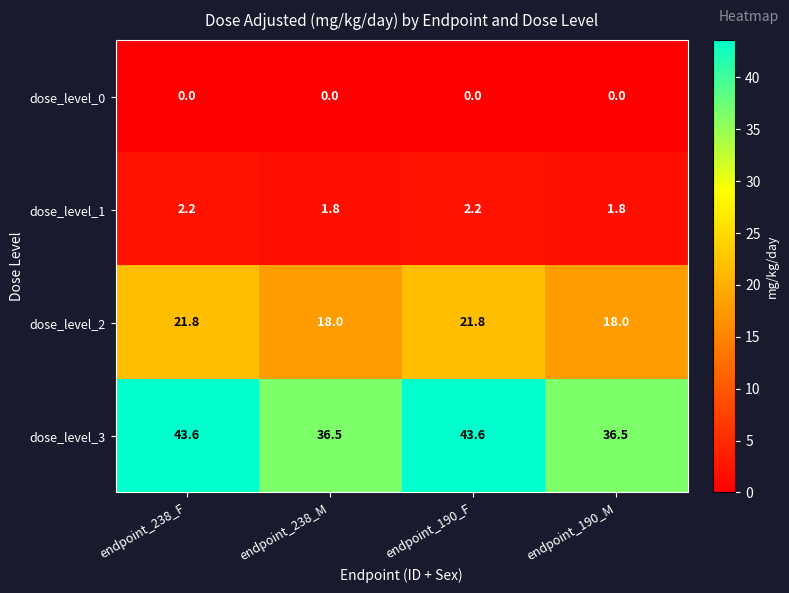

What is the sum of the dose_level_2 values at endpoint_238_F and endpoint_190_M?

39.8